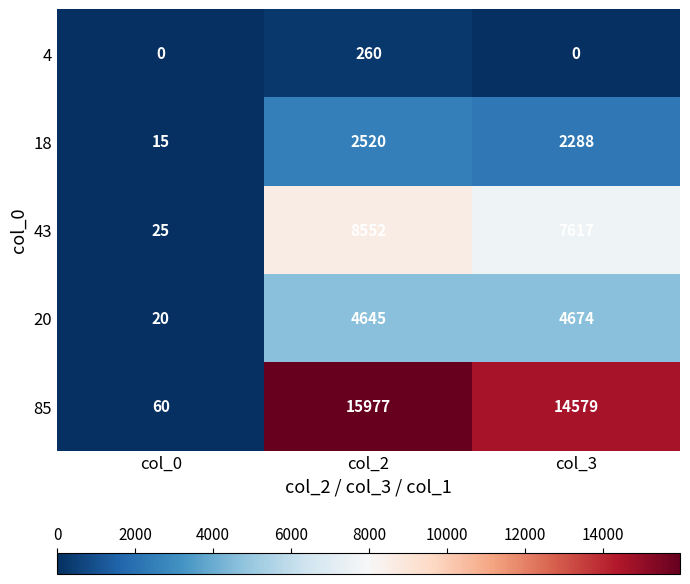

The 4 series shows 0 at col_0. True or false?

True